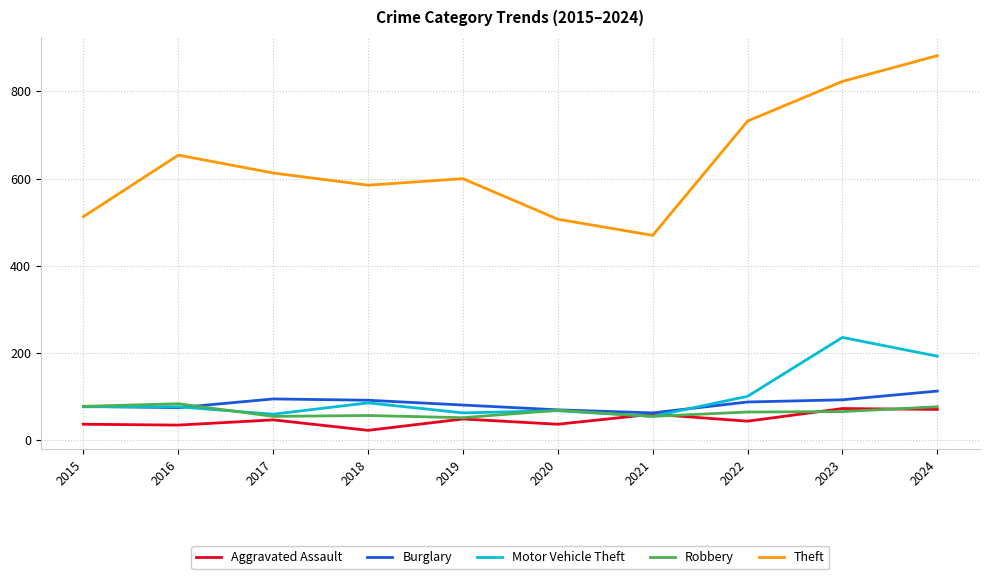

What is the difference between the maximum and minimum values in the Robbery series?

32